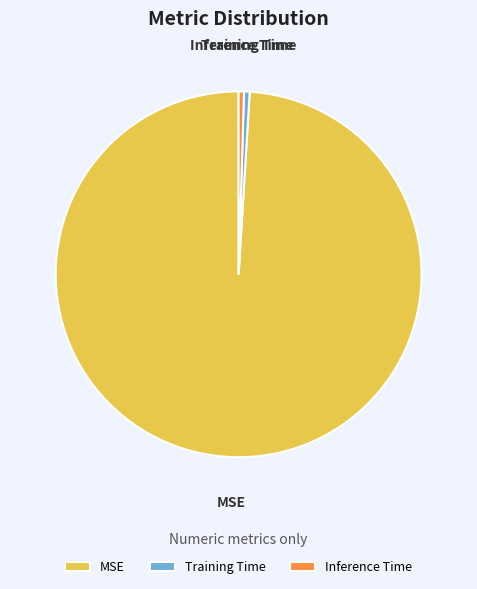

Count the number of slices in the pie.

3